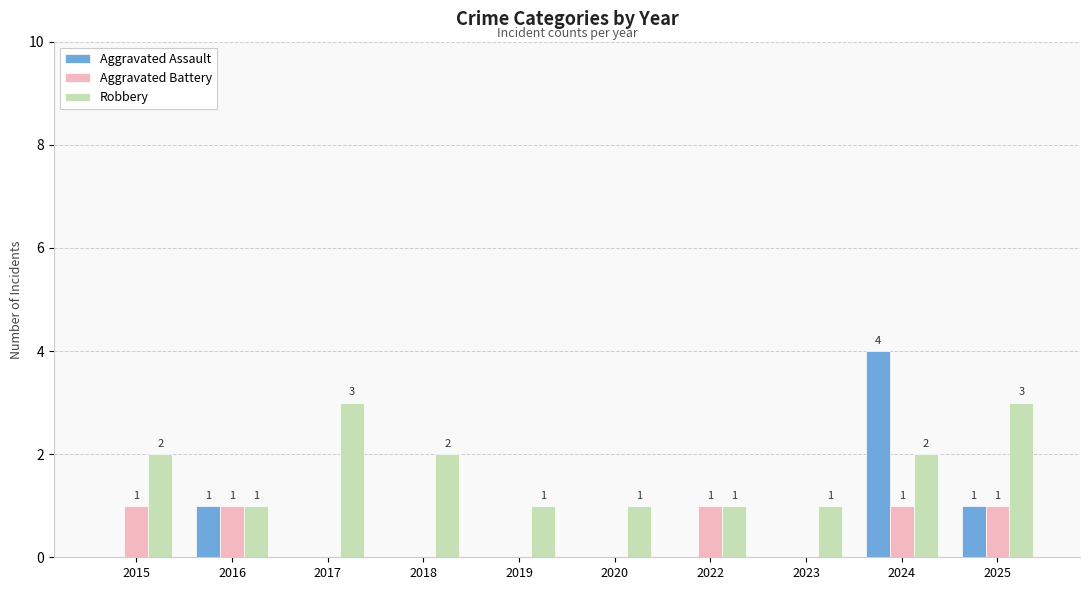

The Aggravated Assault series shows 0 at 2022. True or false?

True